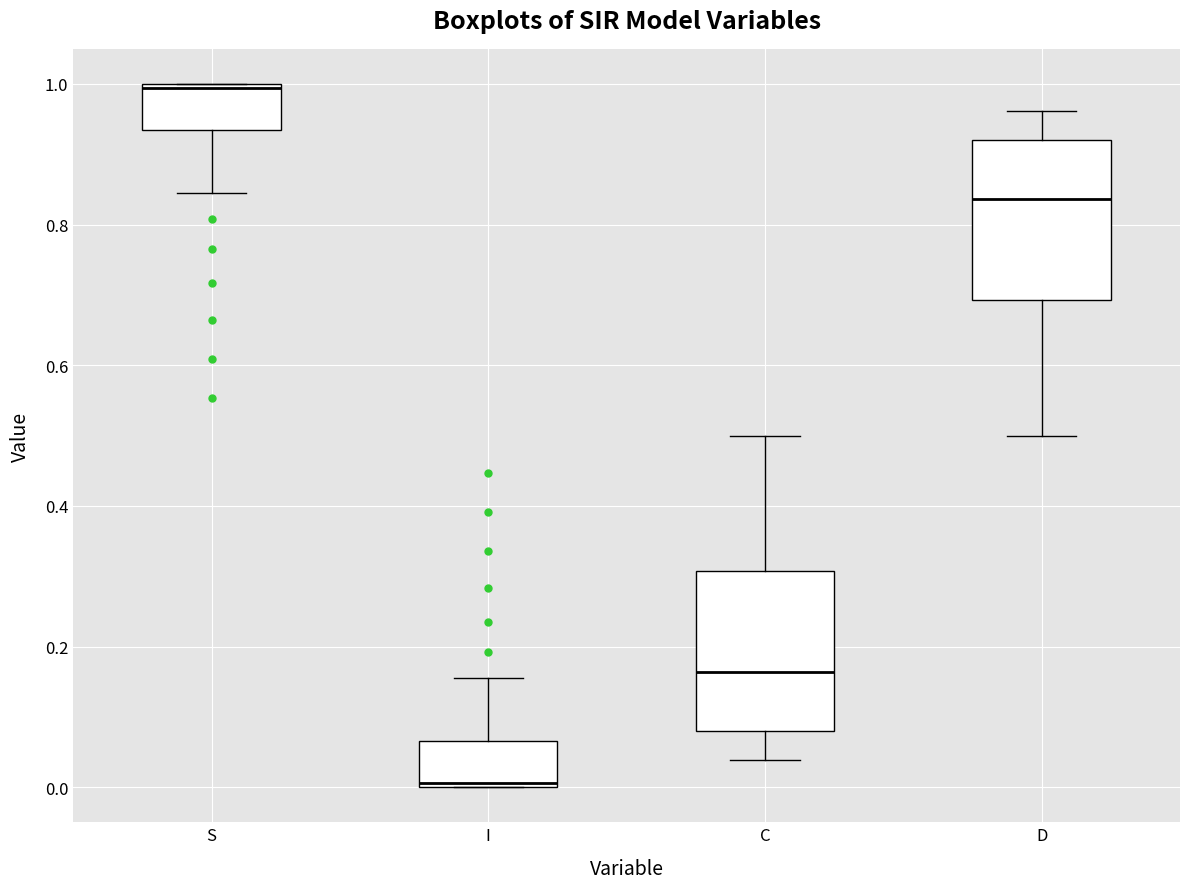

Reading left to right, read every box against the y-axis: the position of its median line, the range the box covers, and the ends of its whiskers. The values are not printed on the chart, so give them approximately, as read against the axis.

S: median 1.00, box 0.94 to 1.00, whiskers 0.84 to 1.00
I: median 0.00, box 0.00 to 0.06, whiskers 0.00 to 0.16
C: median 0.16, box 0.08 to 0.30, whiskers 0.04 to 0.50
D: median 0.84, box 0.70 to 0.92, whiskers 0.50 to 0.96